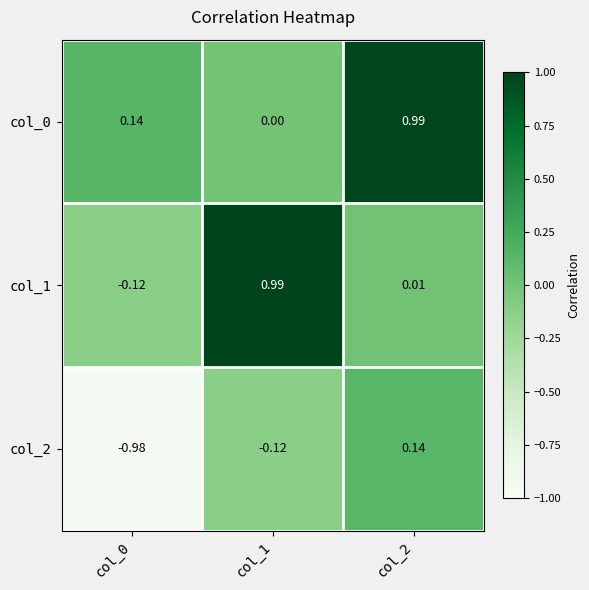

Is the value of col_1 at col_2 greater than the value of col_0 at col_2?

No